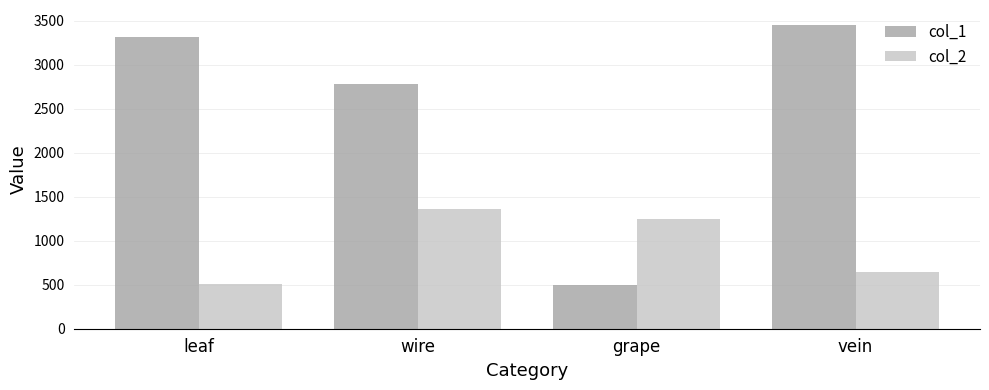

What is the maximum value for col_2?

1356